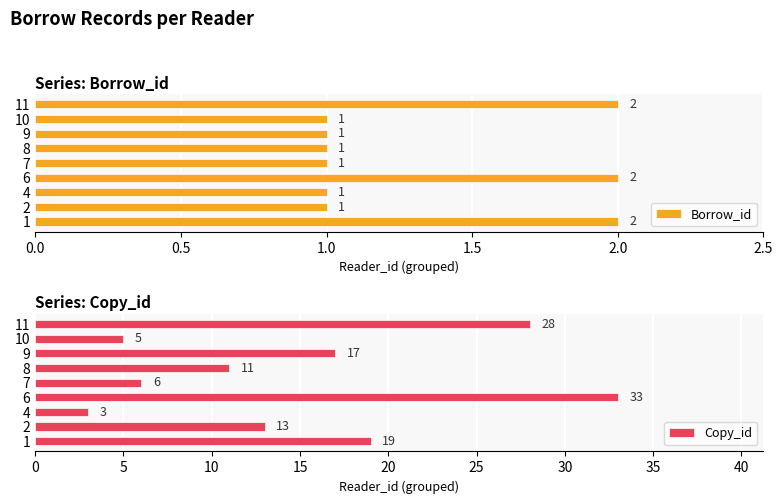

Reading left to right, extract all data points from this chart.

Borrow_id: 2	1	1	2	1	1	1	1	2
Copy_id: 19	13	3	33	6	11	17	5	28